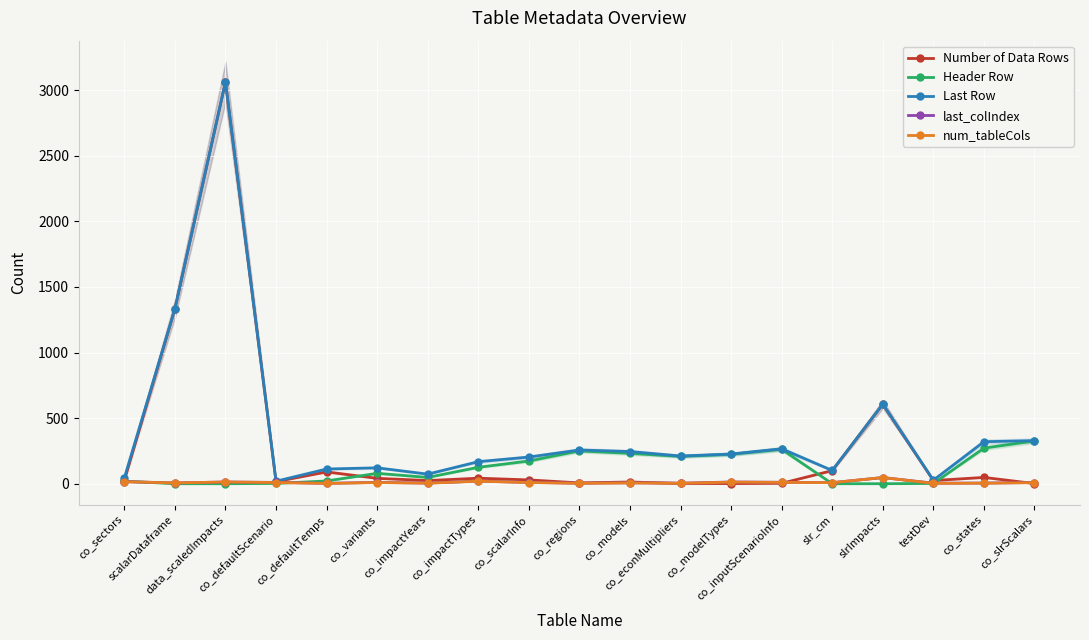

What is the value of the num_tableCols point at the 19th from the left?

9